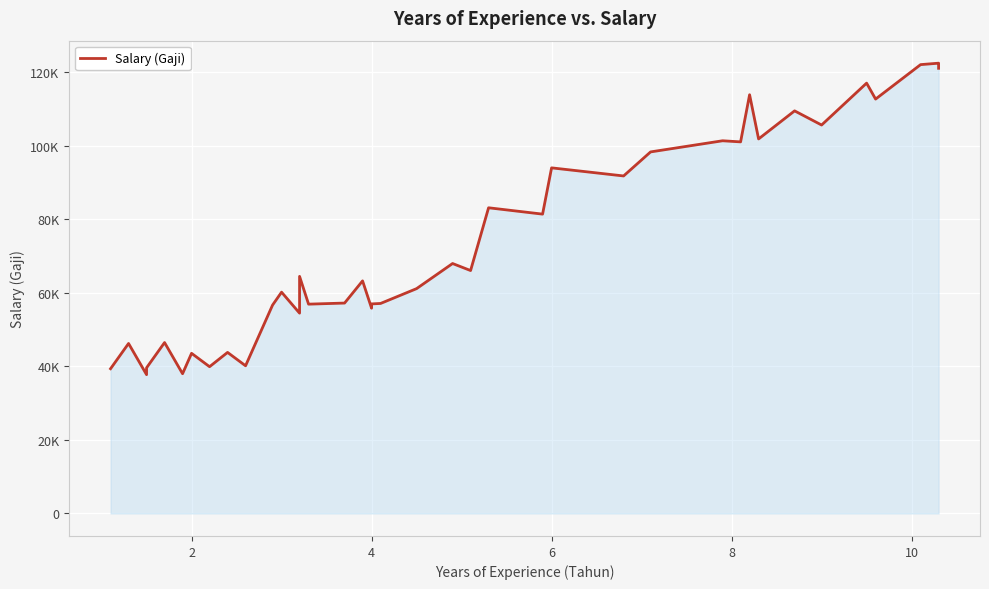

What is the difference between the second highest and minimum values?

84269